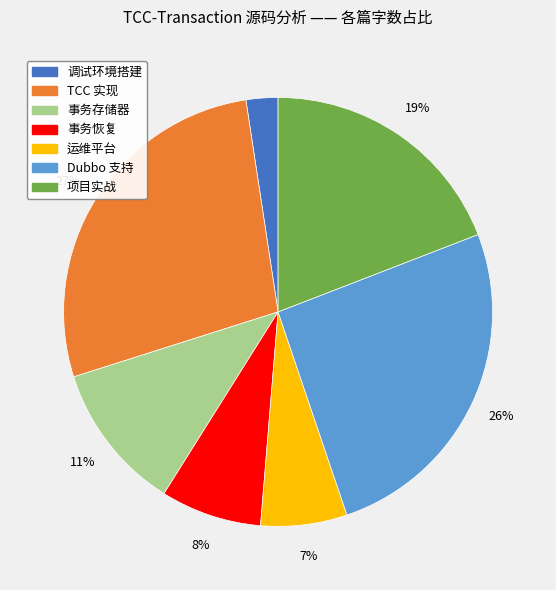

To the nearest percent, what is the difference between the largest and smallest slice percentages?

25%